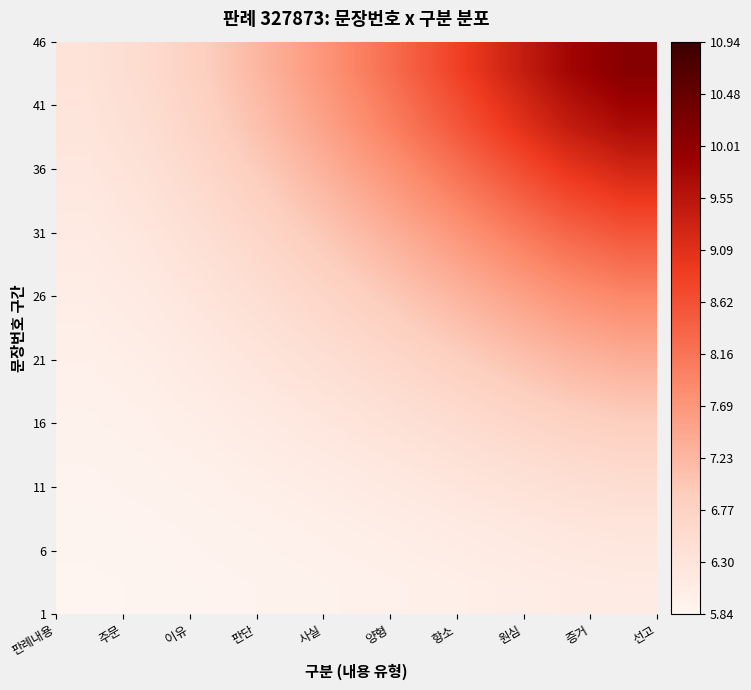

How many data points does each series have?

10